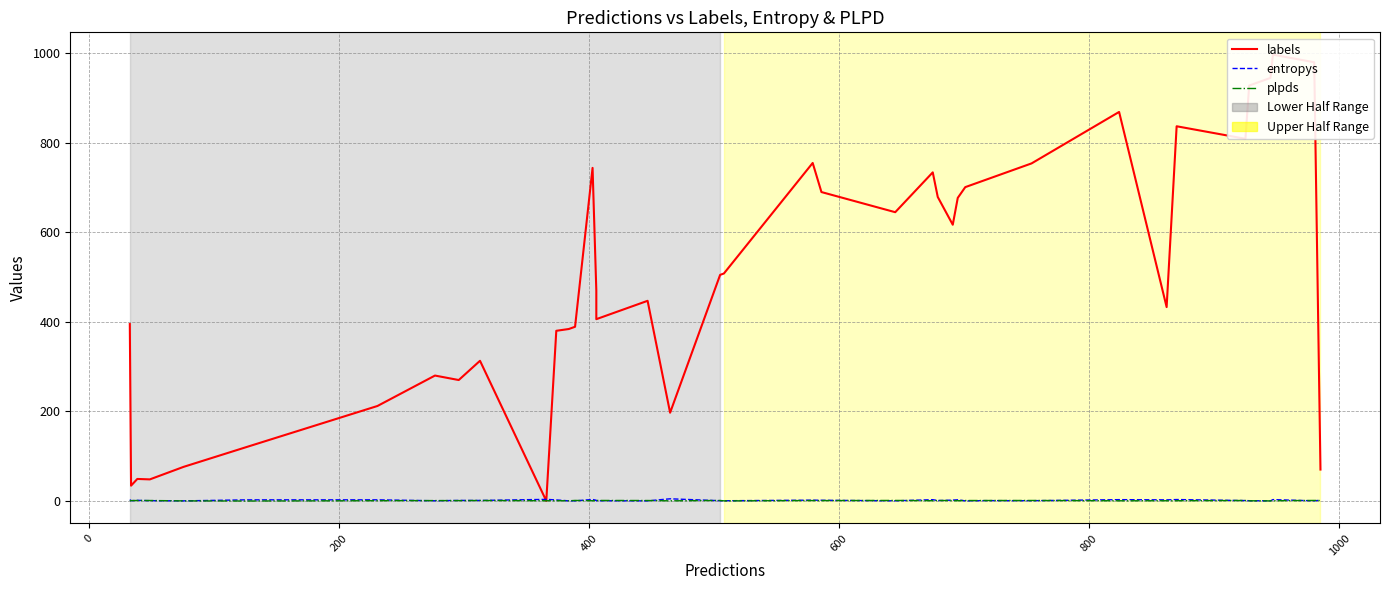

Which series has the widest spread of values?

labels